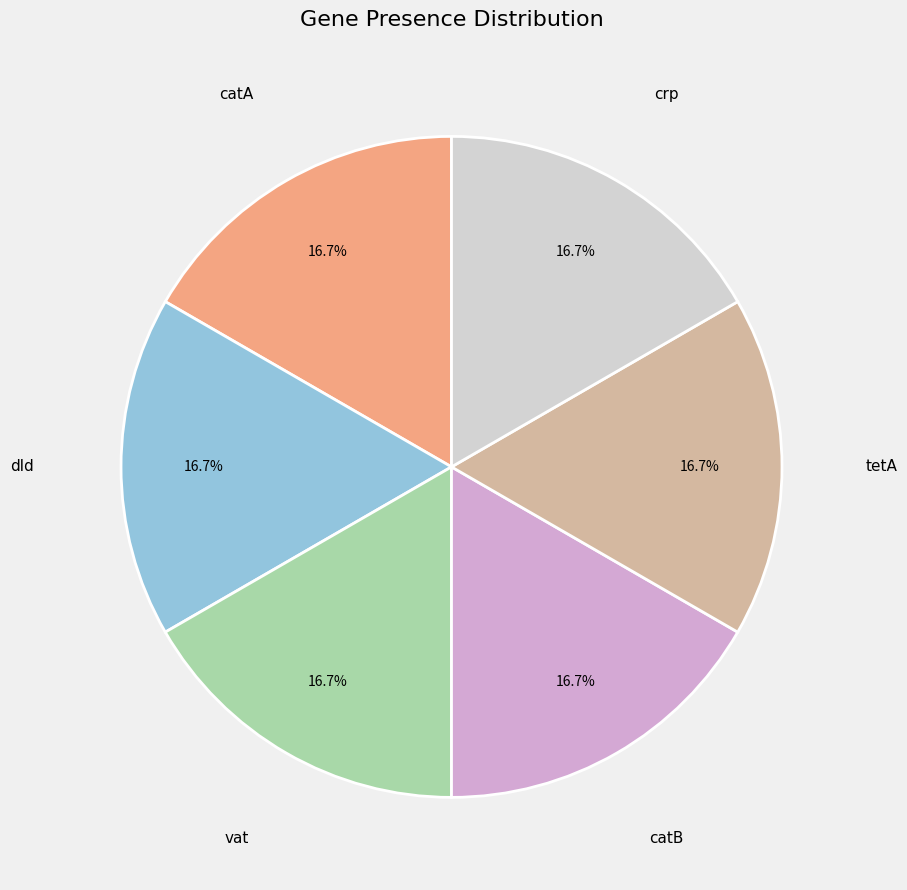

How many segments does this pie chart have?

6